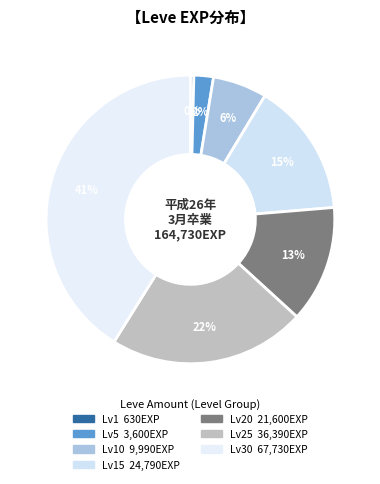

How many slices are in this pie chart?

7